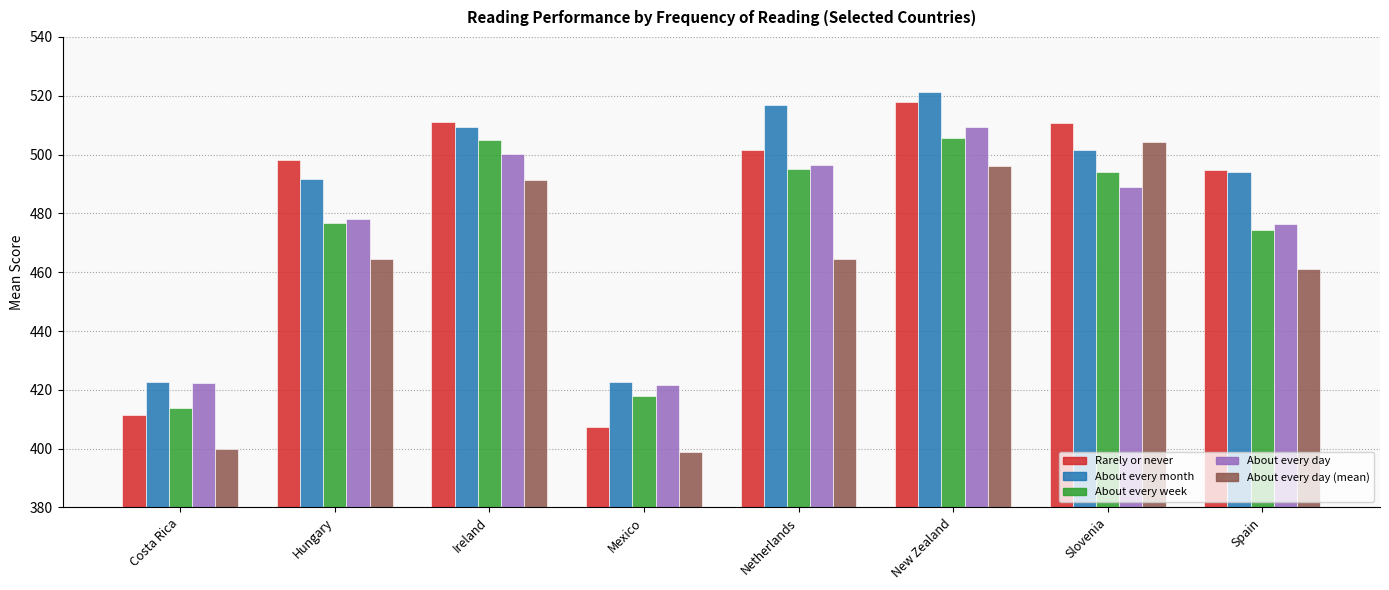

At Ireland, list the series in order from smallest to largest.

About every day (mean), About every day, About every week, About every month, Rarely or never